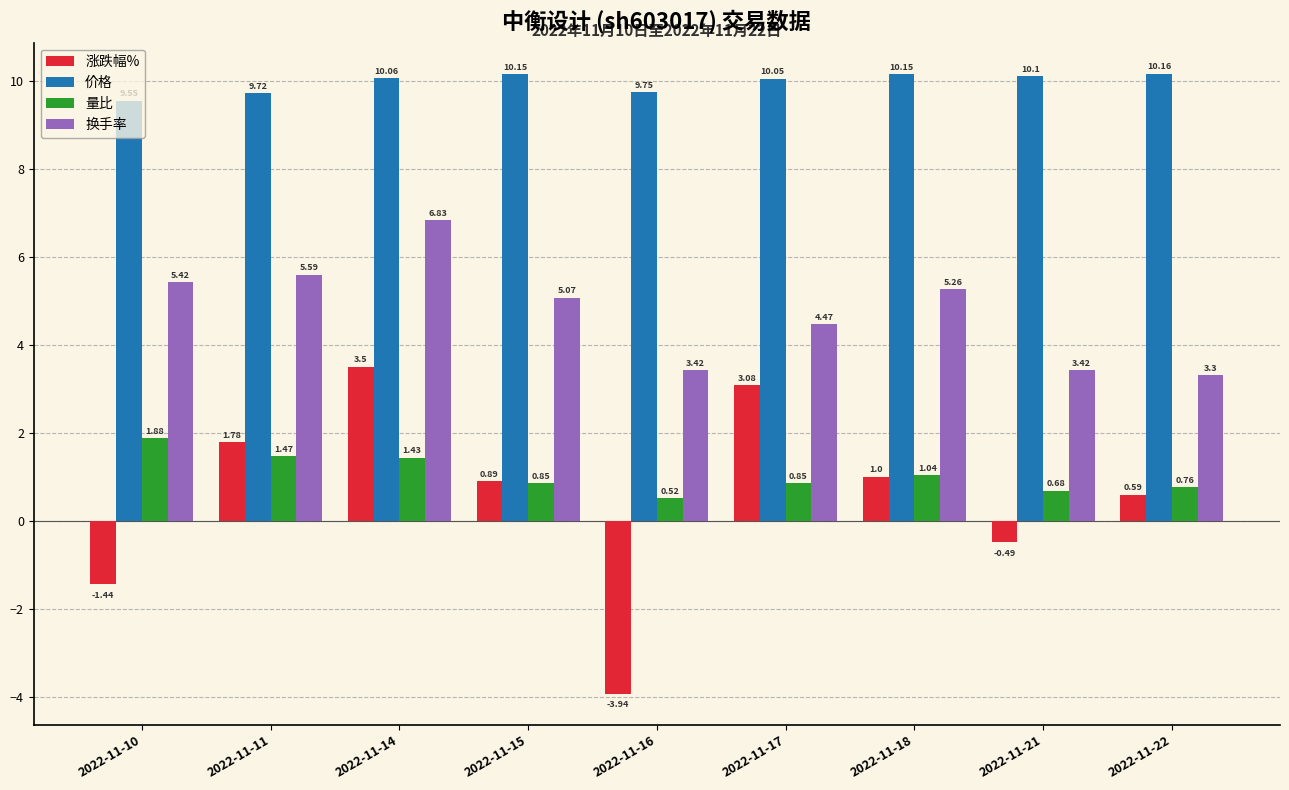

Which series has the largest range (max minus min)?

涨跌幅%